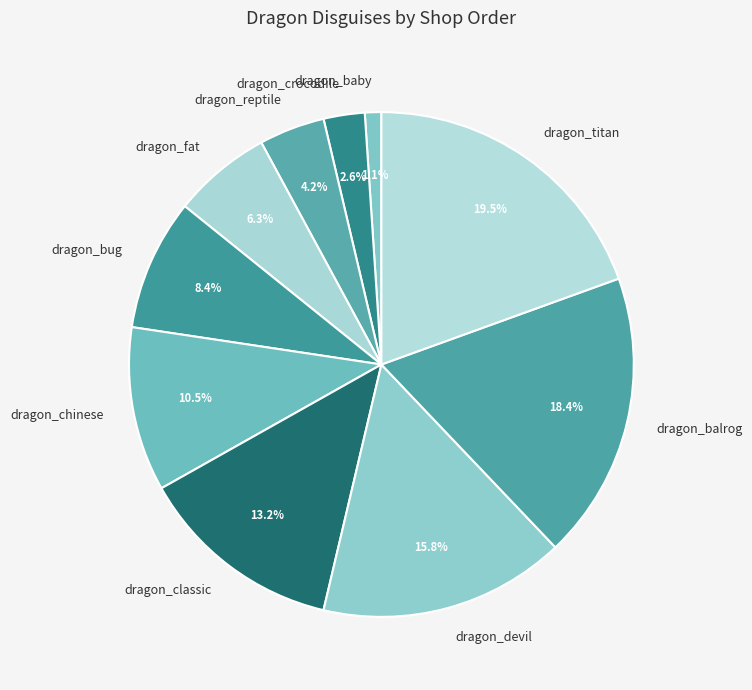

Rank the categories by value from highest to lowest.

dragon_titan, dragon_balrog, dragon_devil, dragon_classic, dragon_chinese, dragon_bug, dragon_fat, dragon_reptile, dragon_crocodile, dragon_baby